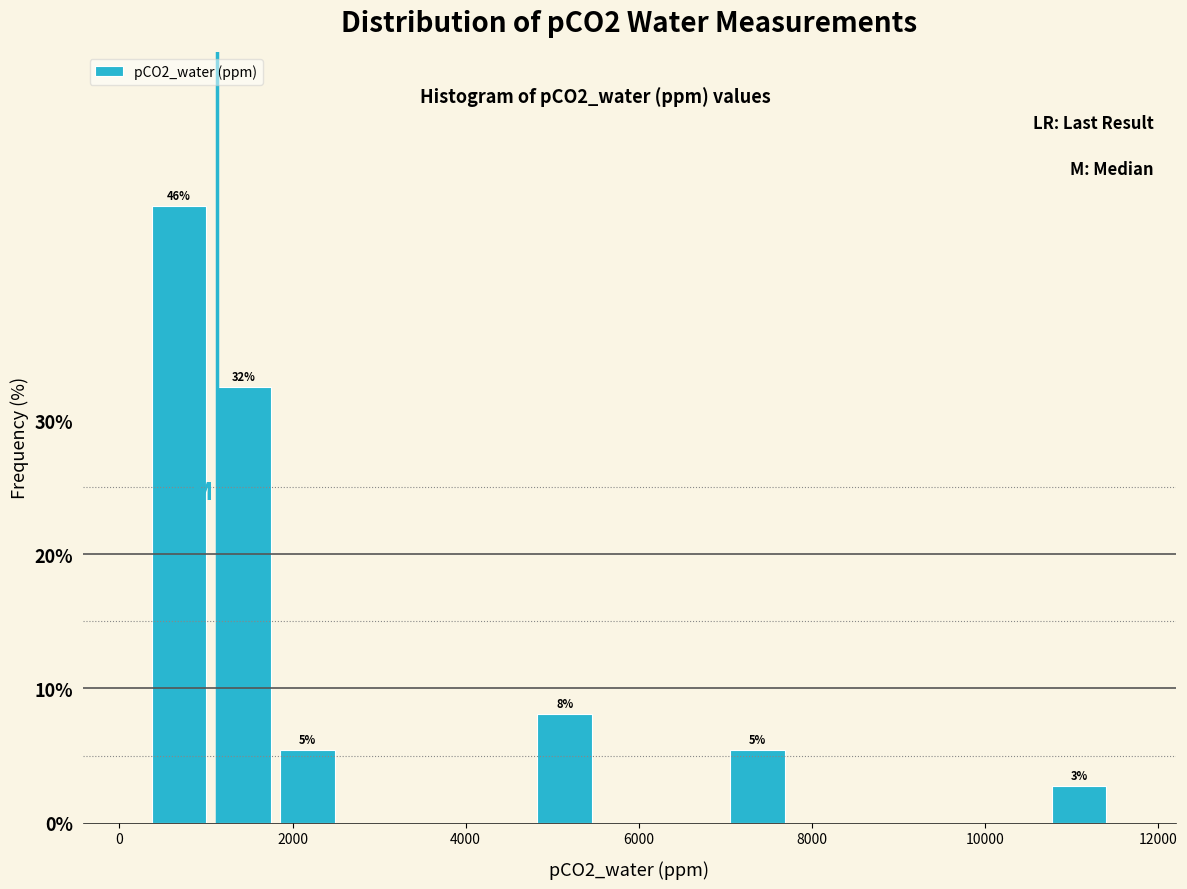

Around what value on the x-axis is the tallest bar? Give the approximate position of its centre, as read against the axis.

600